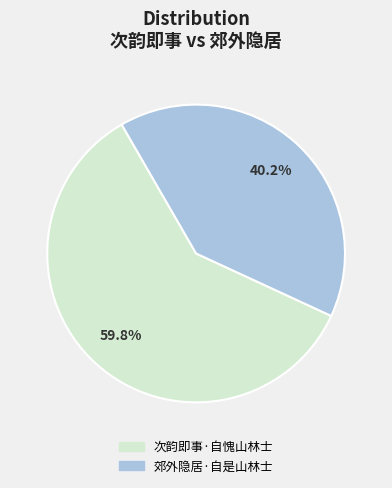

Approximately how many times larger is the value at 次韵即事·自愧山林士 compared to 郊外隐居·自是山林士?

1.5